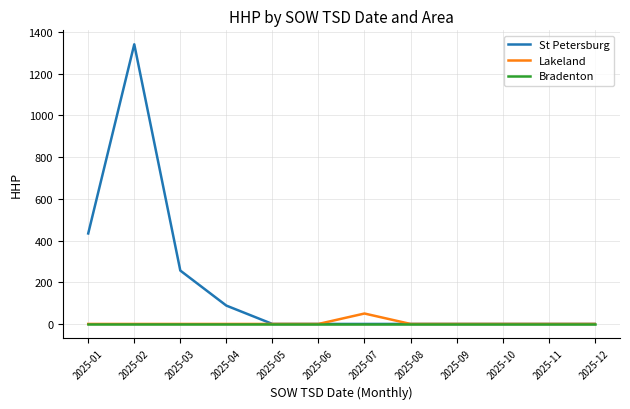

What is the average value of the St Petersburg series?

177